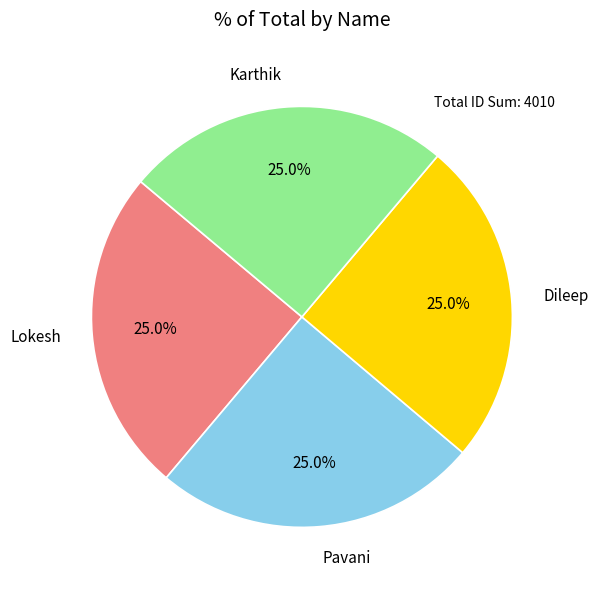

What percentage is NOT represented by Karthik?

75.0%